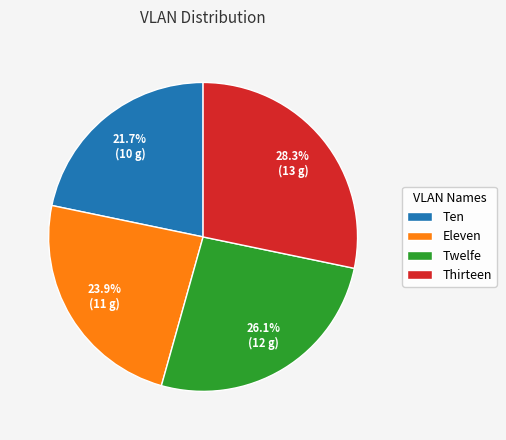

The Twelfe slice represents 26% of the pie. True or false?

True